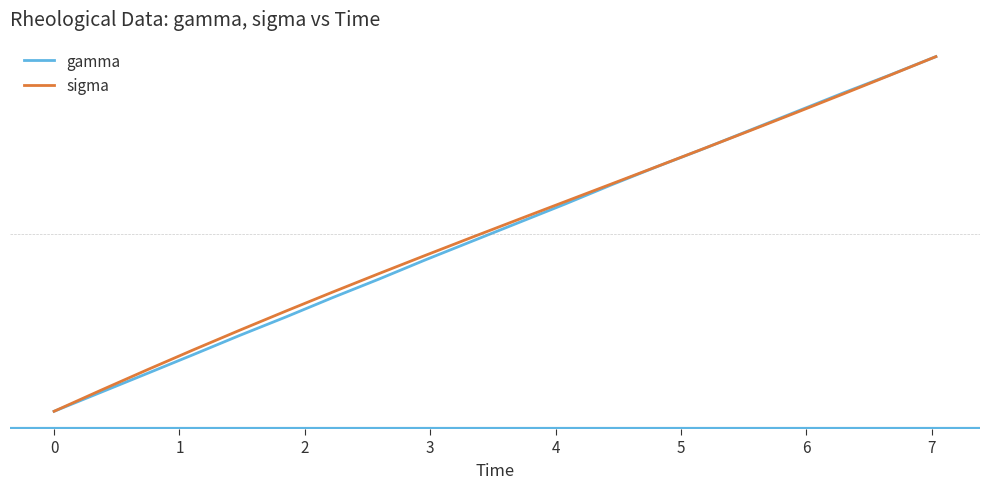

Does the chart display data point markers on the line(s)?

No